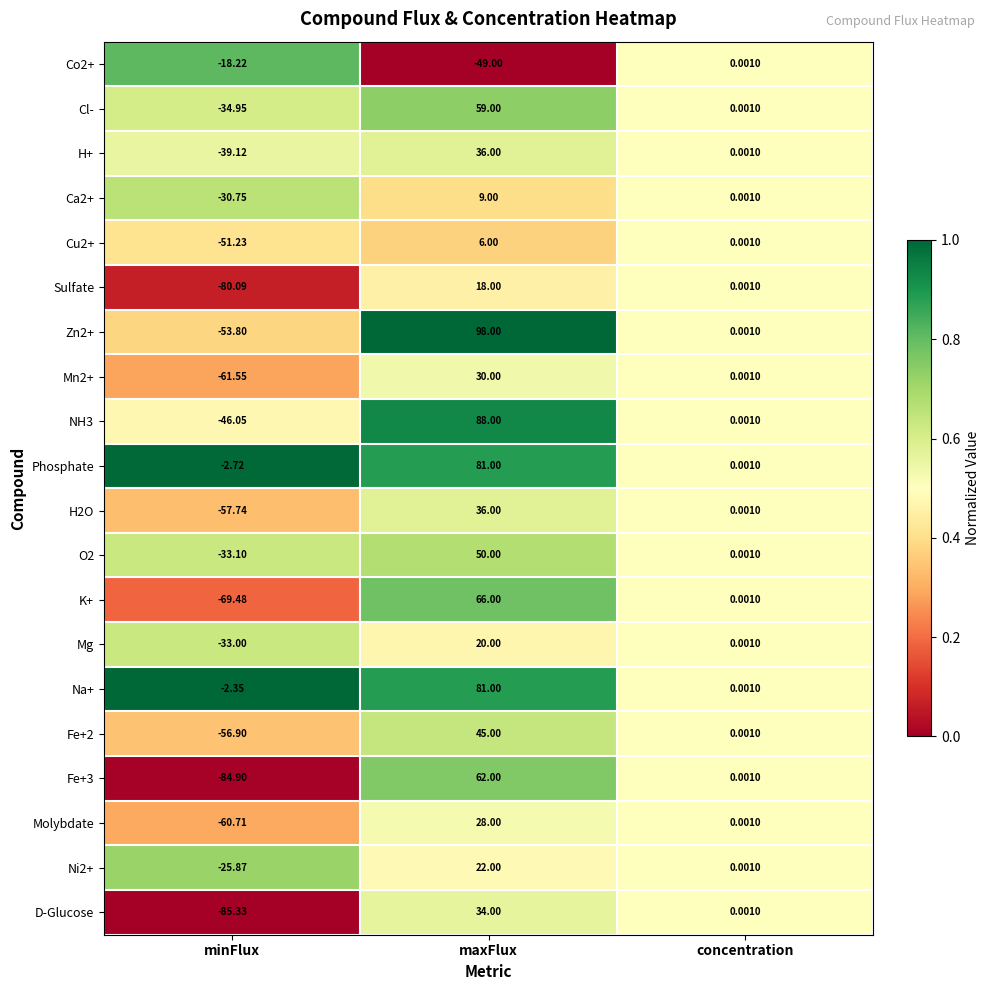

At which label does Cu2+ first exceed 0?

maxFlux